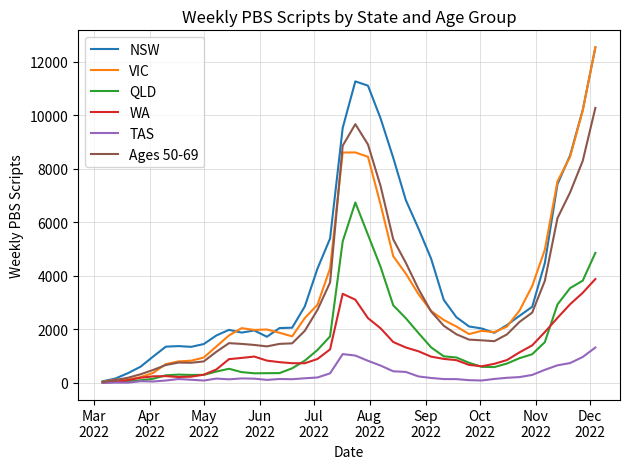

What is the maximum value shown in the chart?

12540